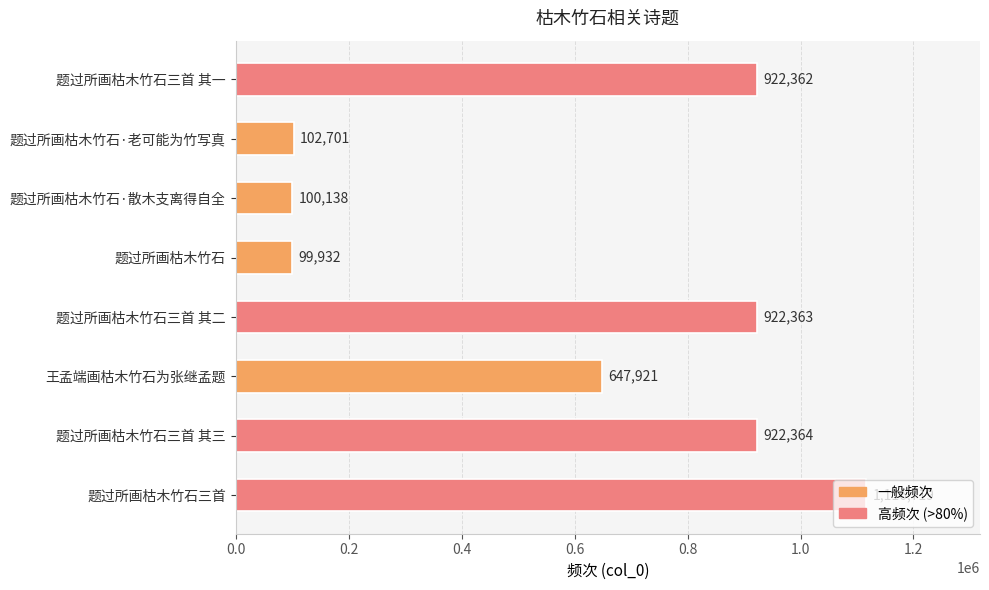

What is the sum of the values at 王孟端画枯木竹石为张继孟题 and 题过所画枯木竹石·老可能为竹写真?

750622